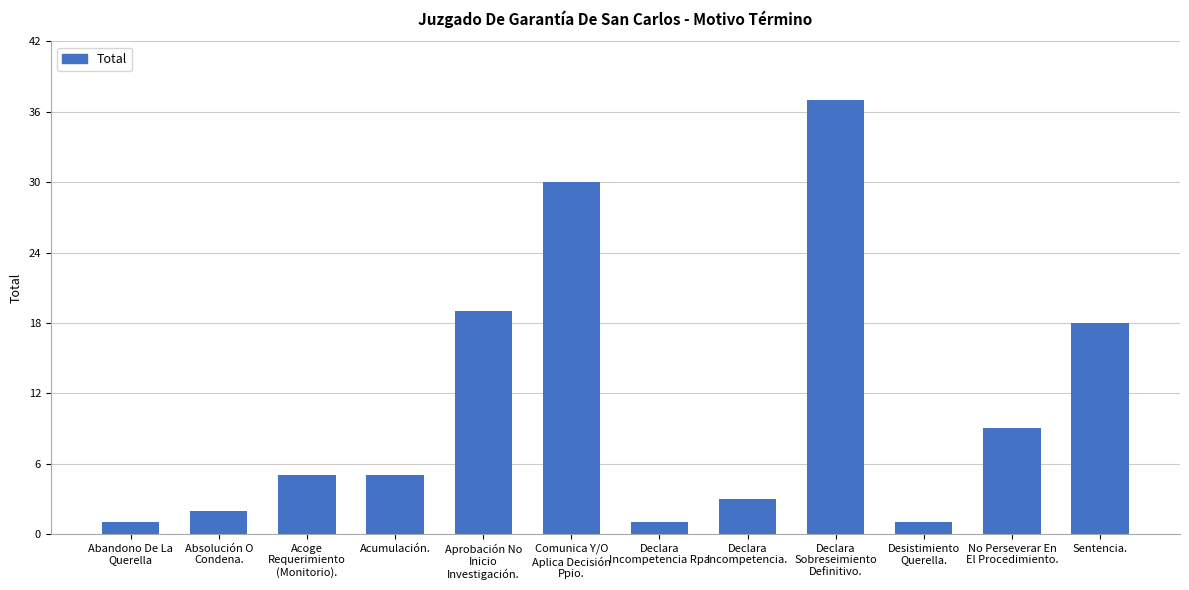

What is the ratio of the value at Acumulación. to the value at Comunica Y/O
Aplica Decisión
Ppio.?

0.2